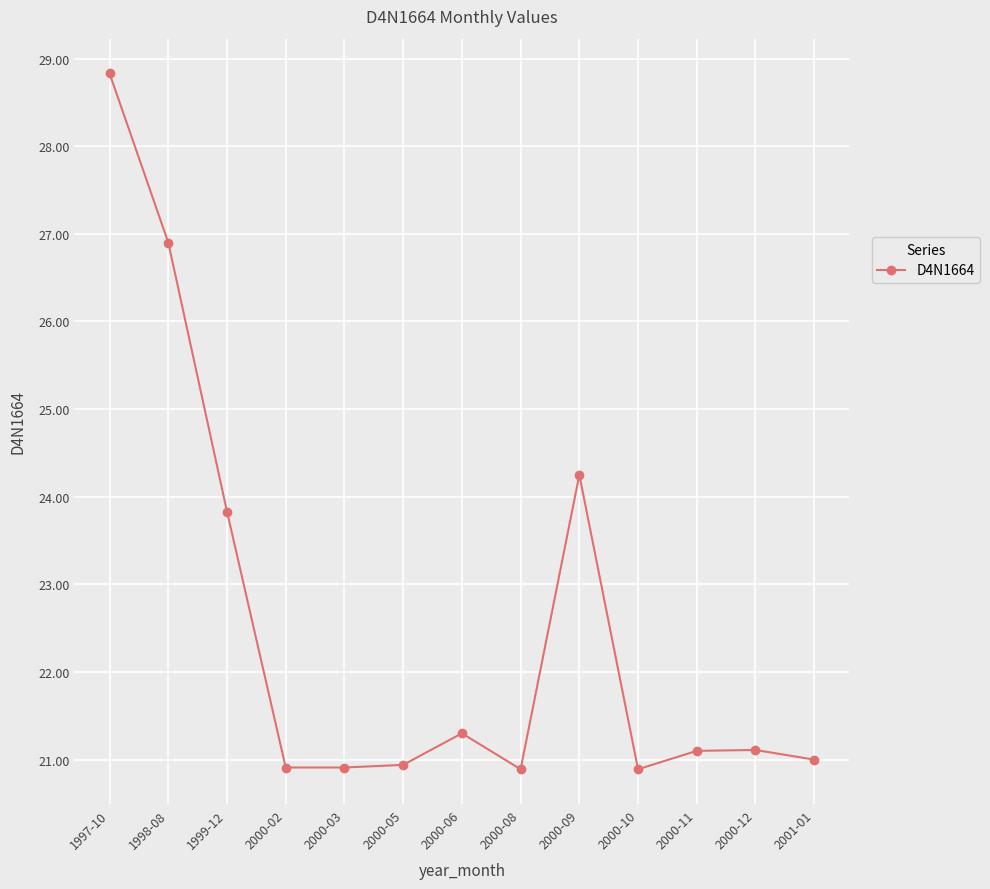

True or false: the data shows 6.8 at 2000-03.

False